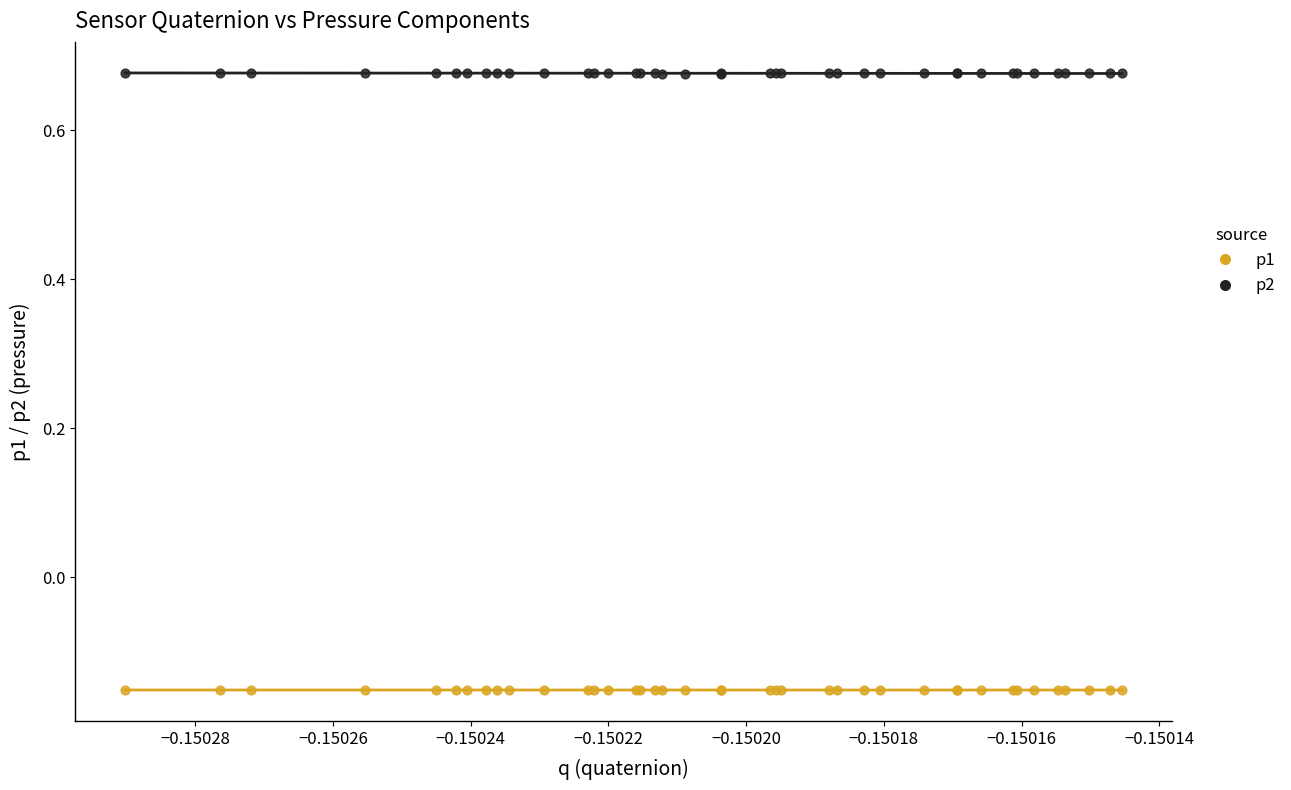

Which series contains the highest Y value?

p2